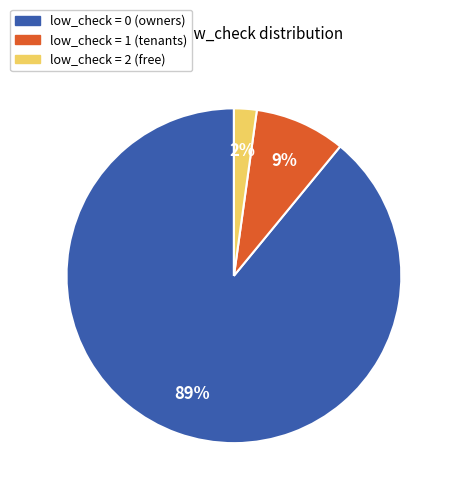

To the nearest percent, what percentage of the pie is low_check = 0?

89%